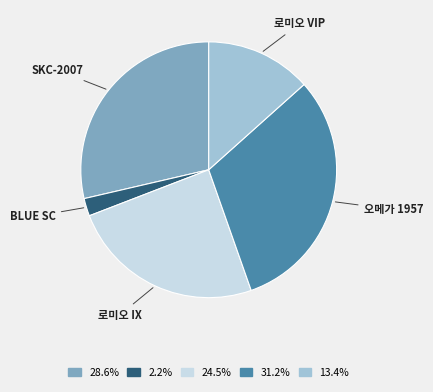

Which has a higher value, 로미오 IX or SKC-2007?

SKC-2007